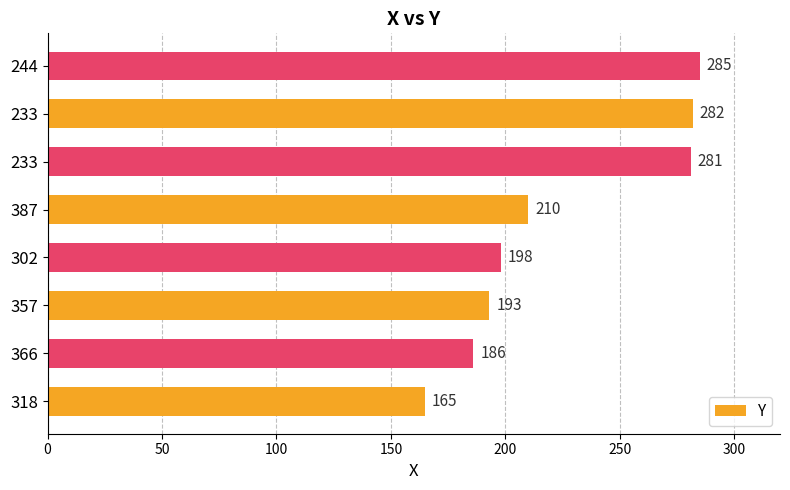

What is the average value?

225